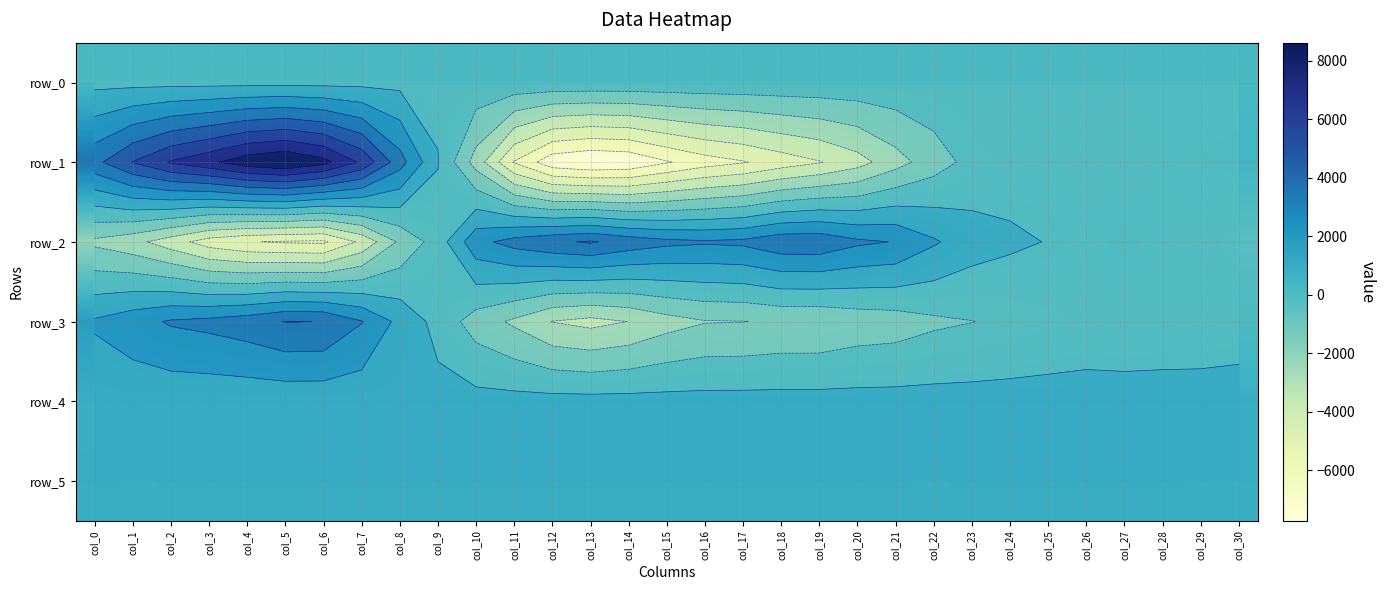

What is the approximate value of row_3 at col_21?

-1286.0